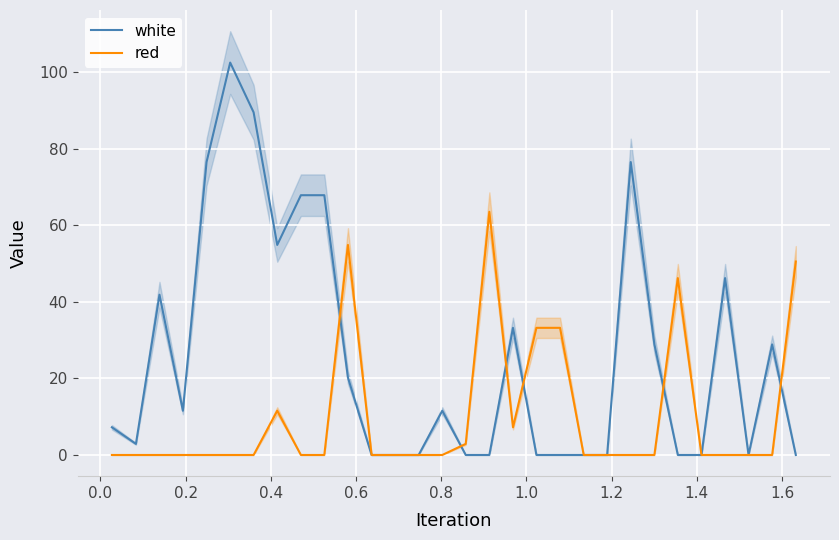

True or false: white and red intersect in this chart.

True